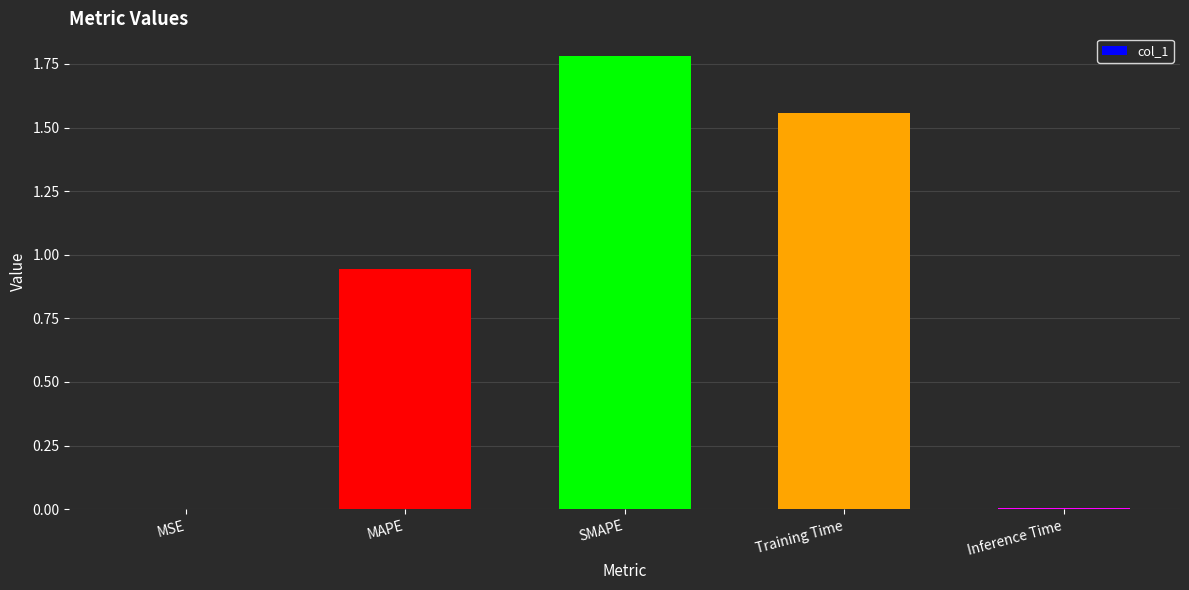

What value does the data have at SMAPE?

1.8